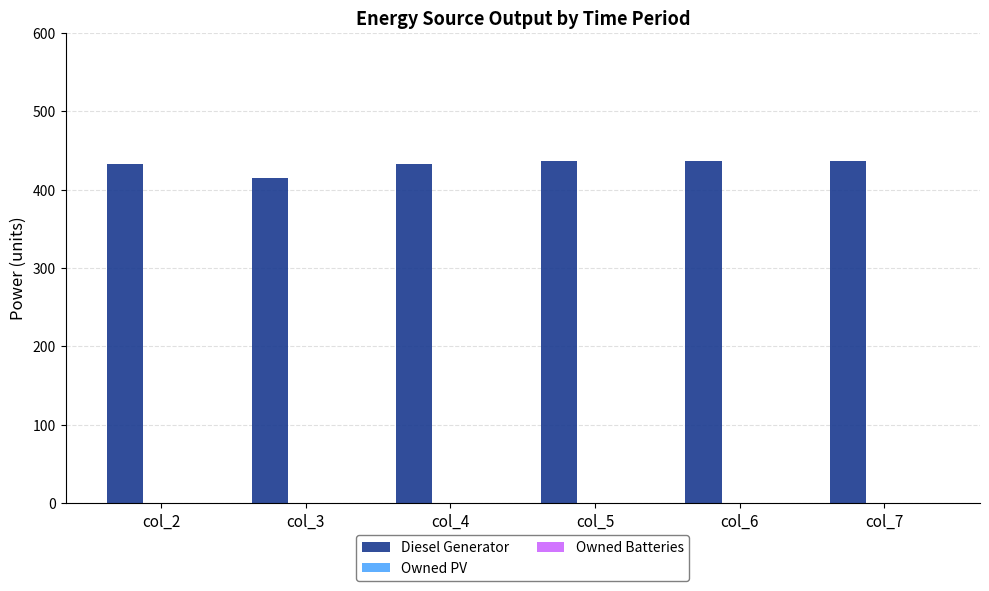

What is the value of the 3rd bar from the left?

433